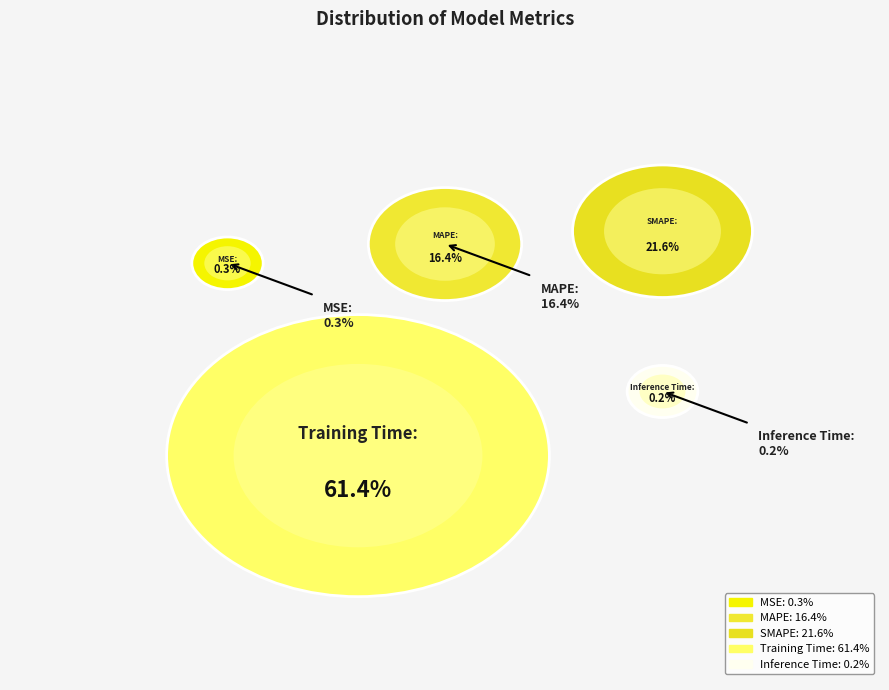

What percentage do Training Time and MAPE together represent?

77.8%